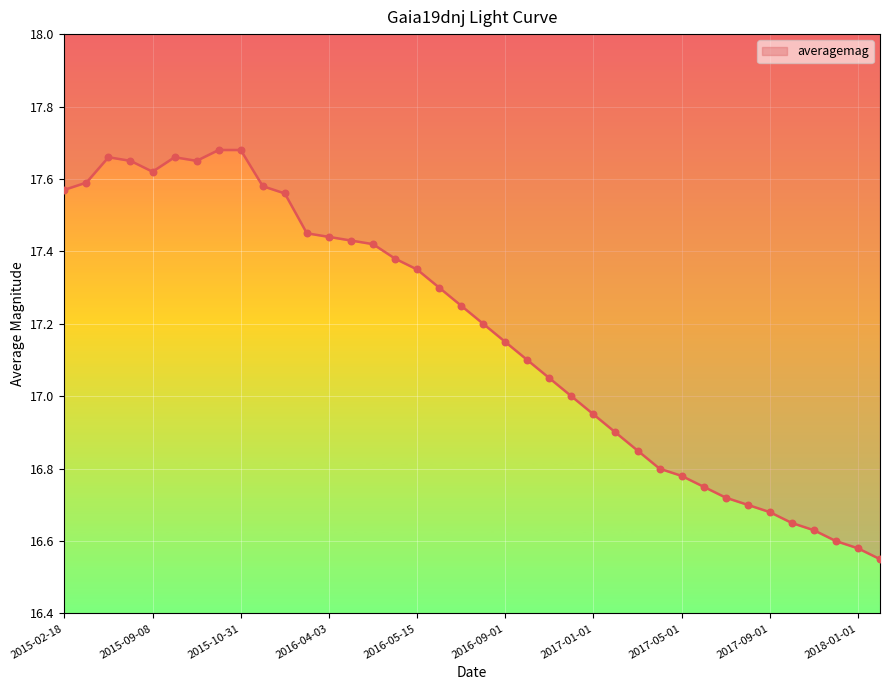

Approximately how many times larger is the value at 2017-09-01 compared to 2016-05-01?

1.0